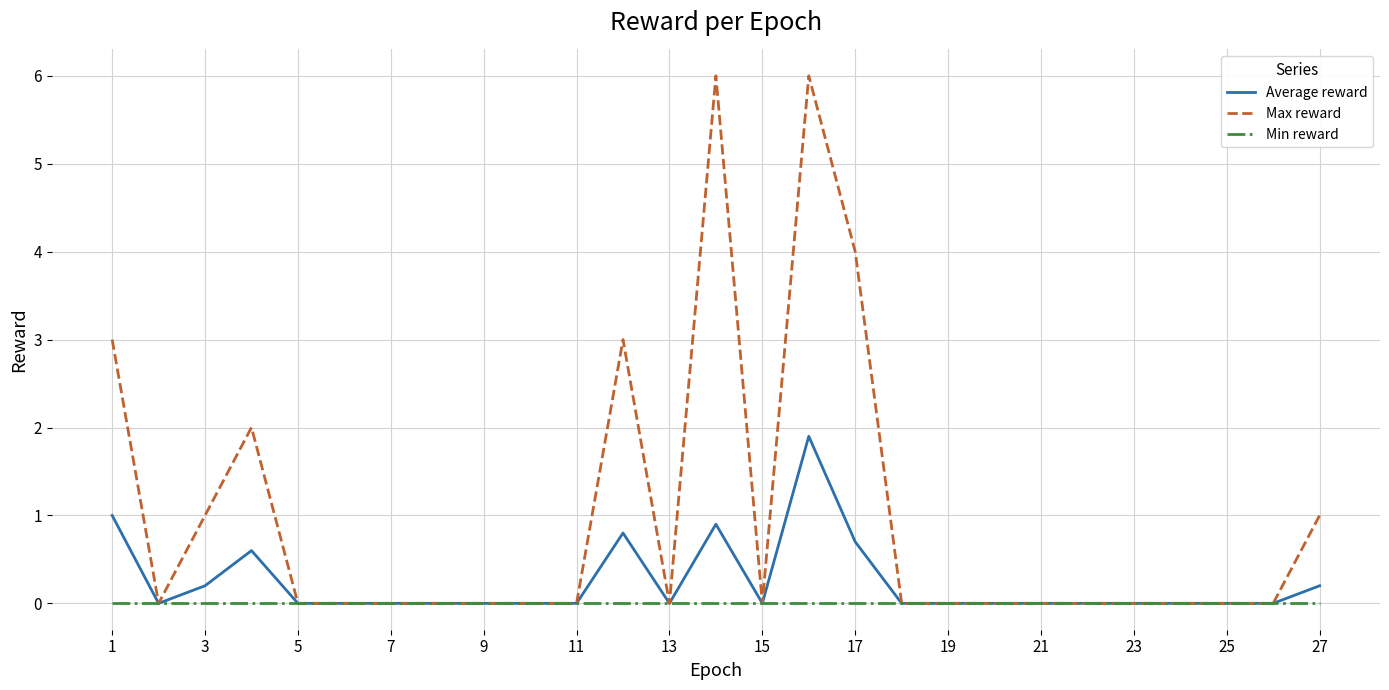

List the series in order of their peak value, lowest first.

Min reward, Average reward, Max reward